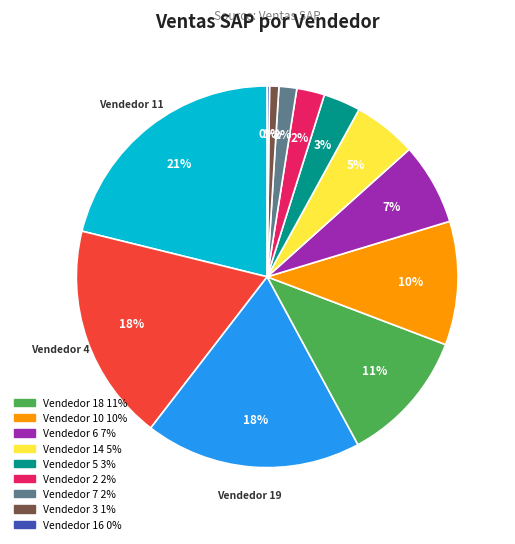

Does any single category account for the majority?

No